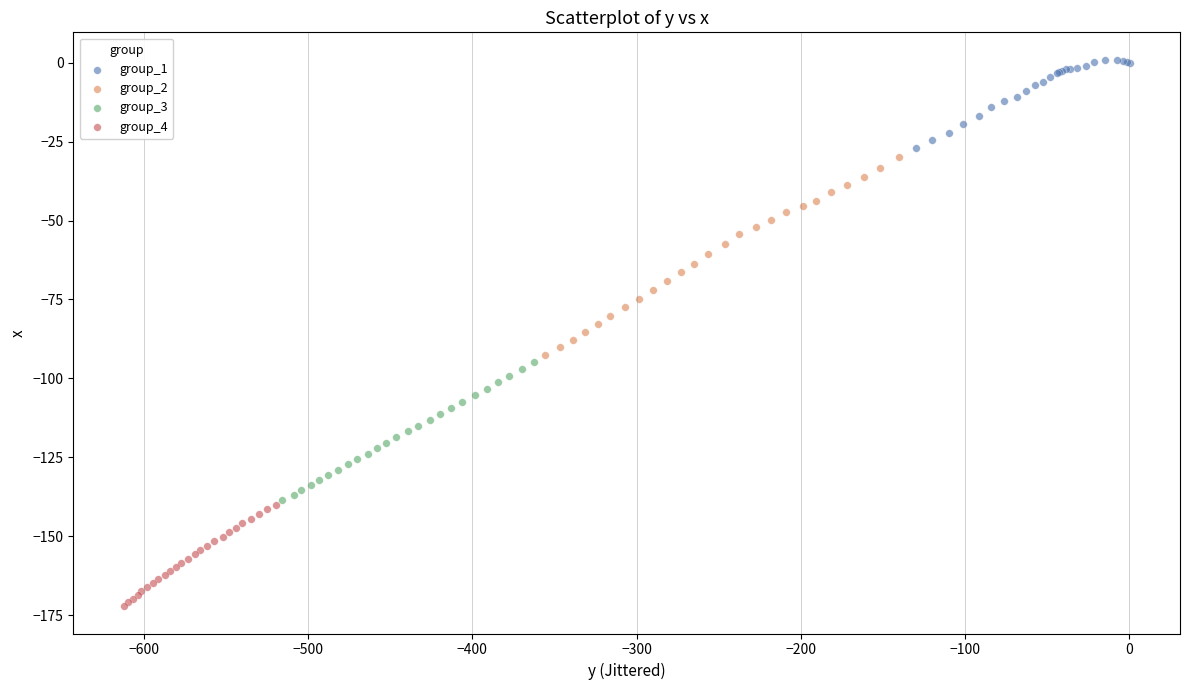

Which series contains the highest Y value?

group_1